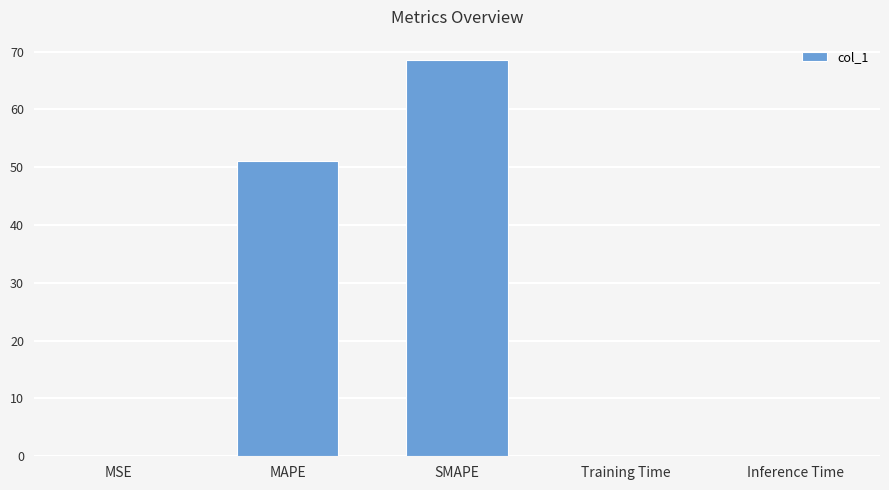

What is the sum of all values?

119.8